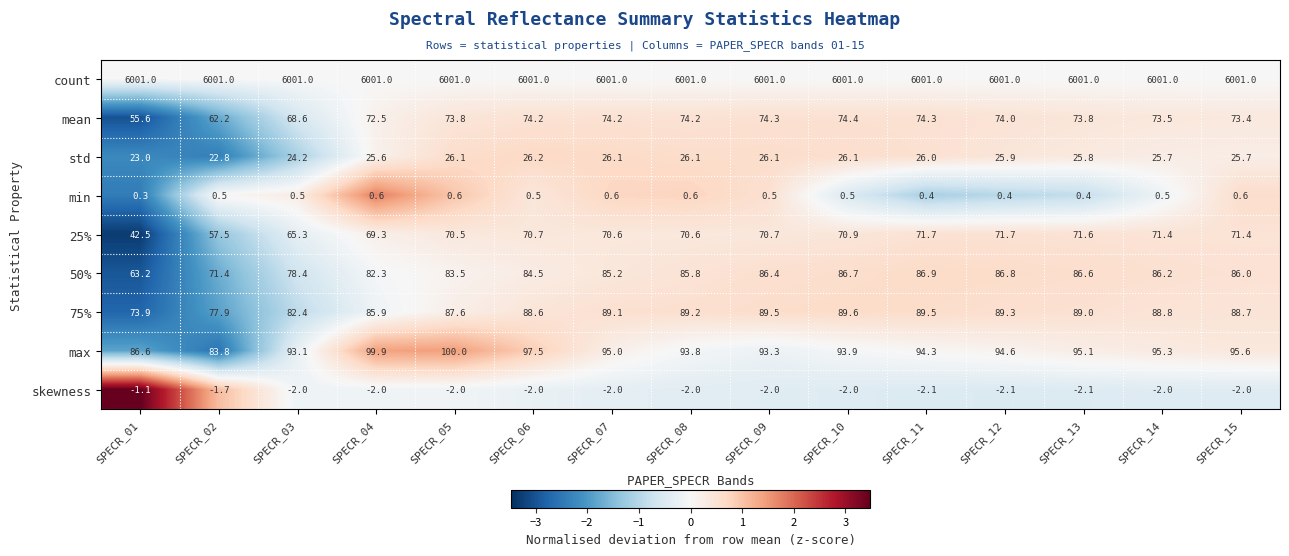

What is the spread (max minus min) of values at SPECR_05?

6003.0